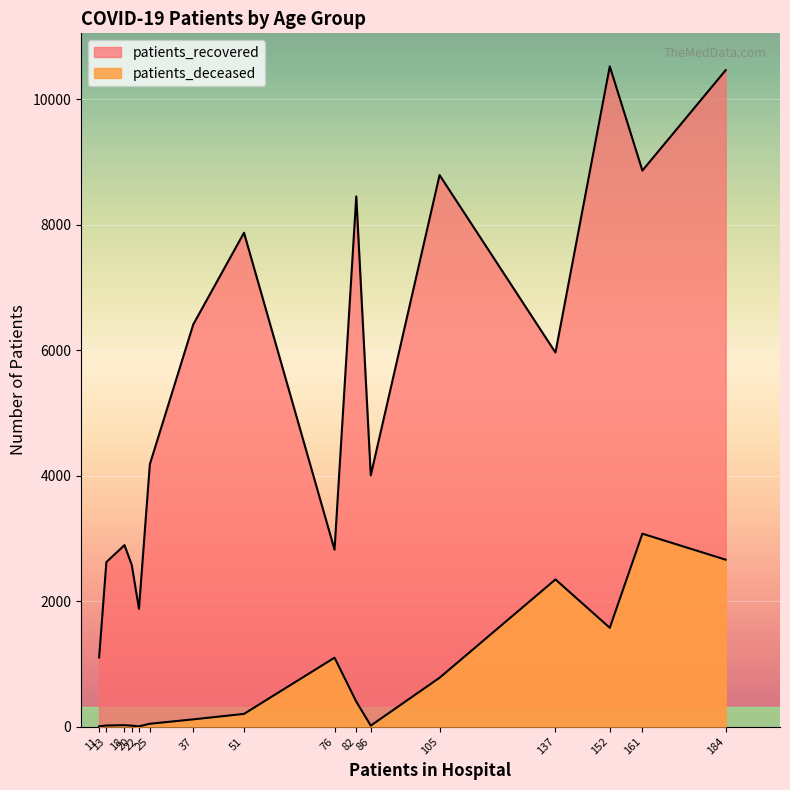

Does the chart display data point markers on the line(s)?

No